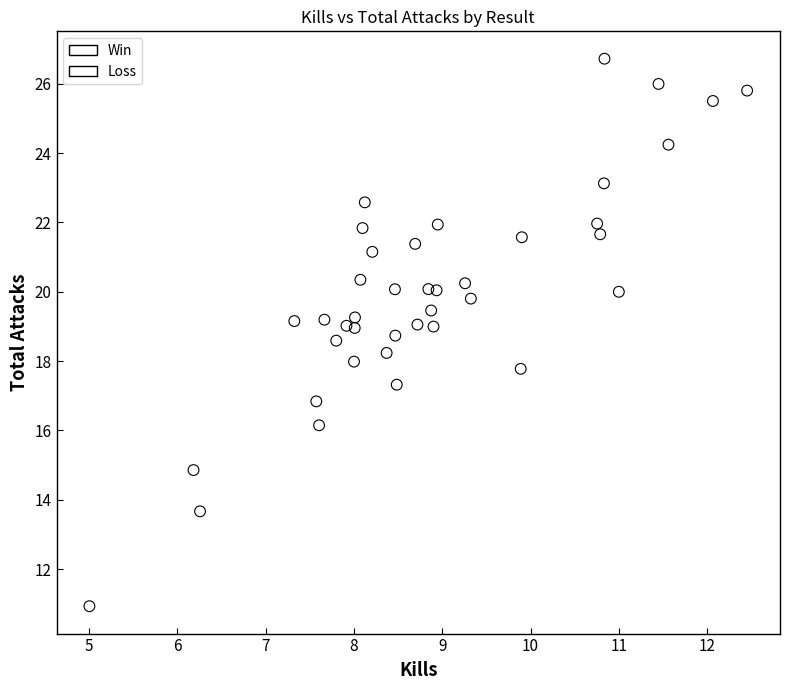

Which series contains the lowest Y value?

Loss